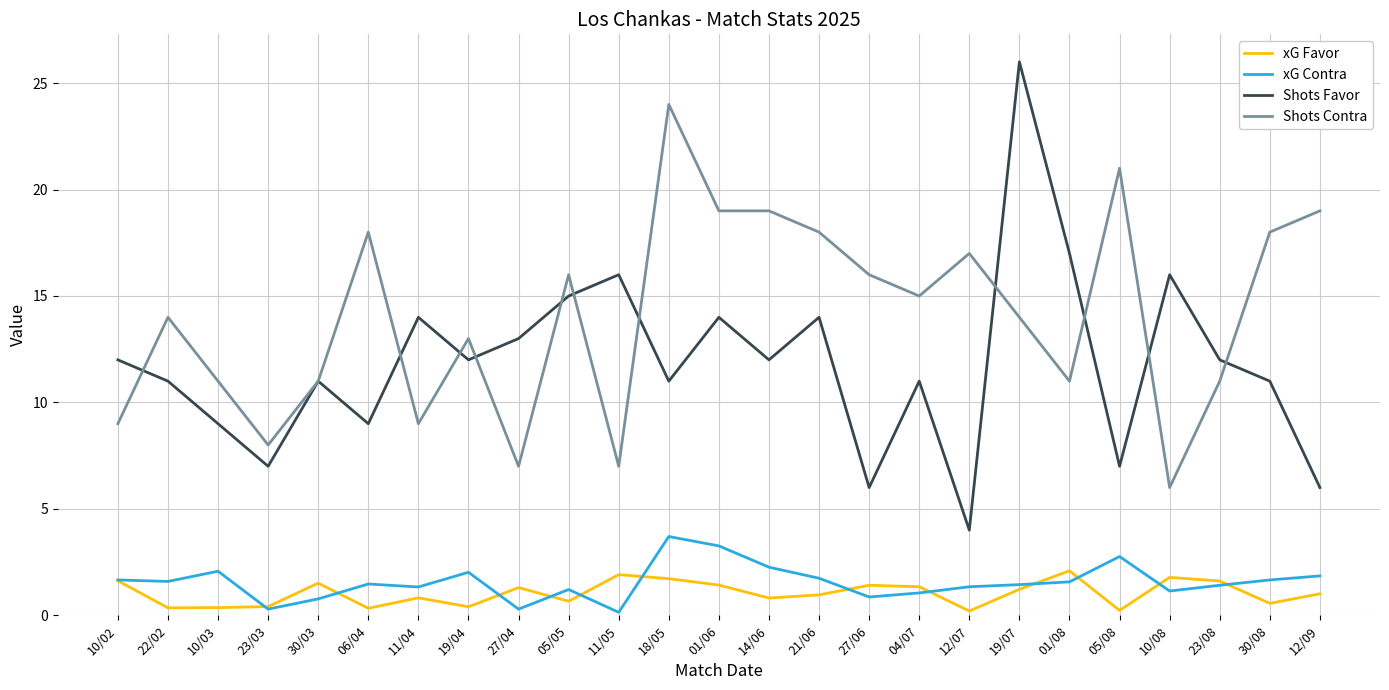

Which series has the widest spread of values?

Shots Favor